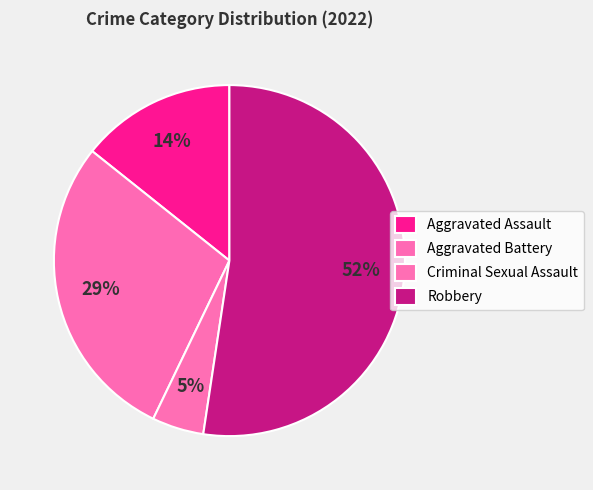

Is there a majority slice in this chart?

Yes